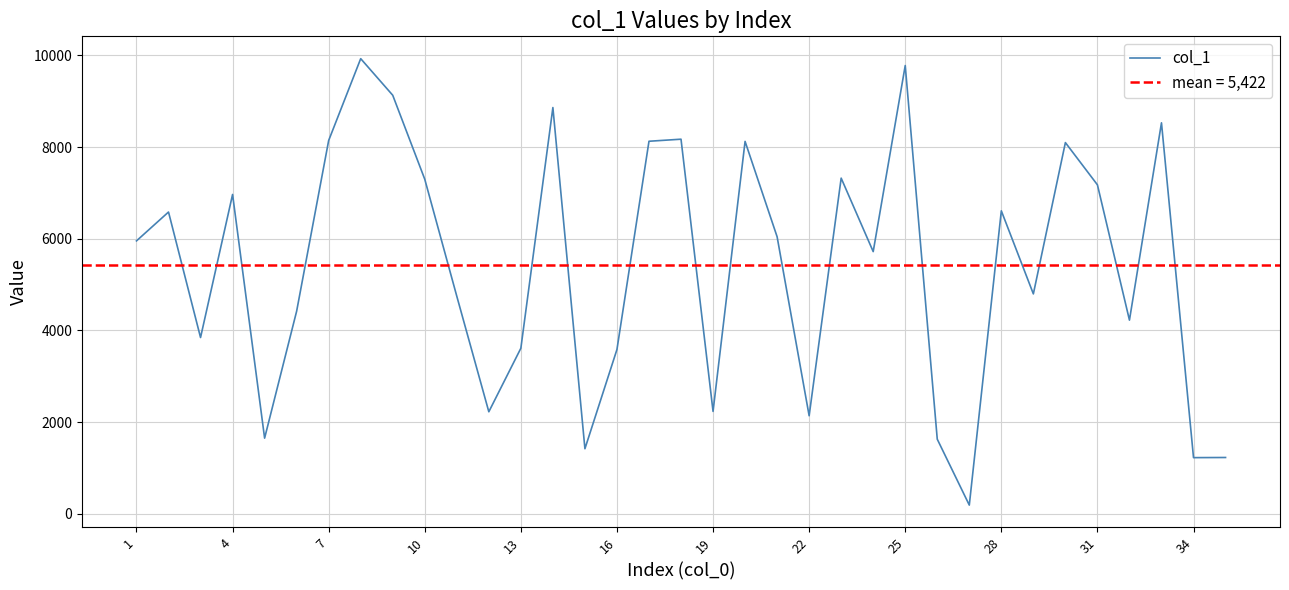

What is the label of the 35th point from the right?

1